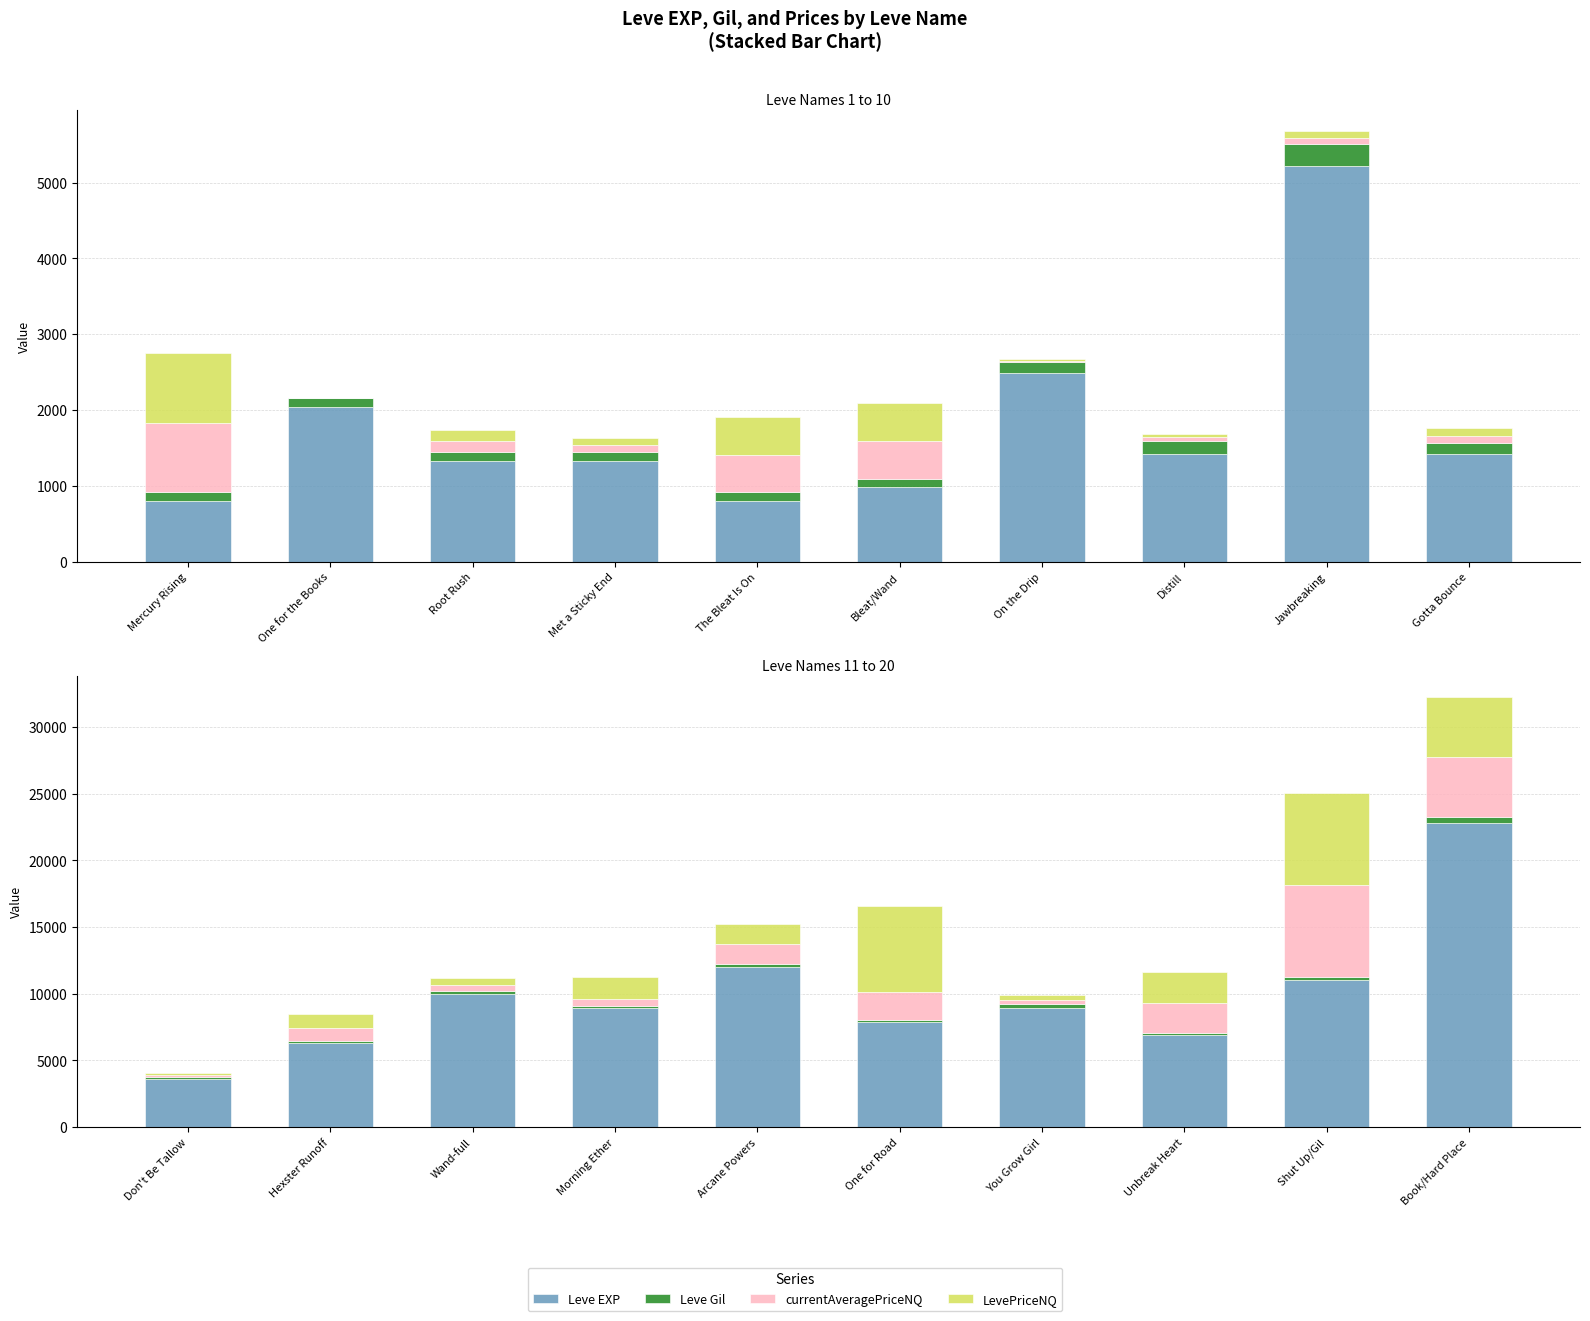

At how many categories does at least one series exceed 15121?

1